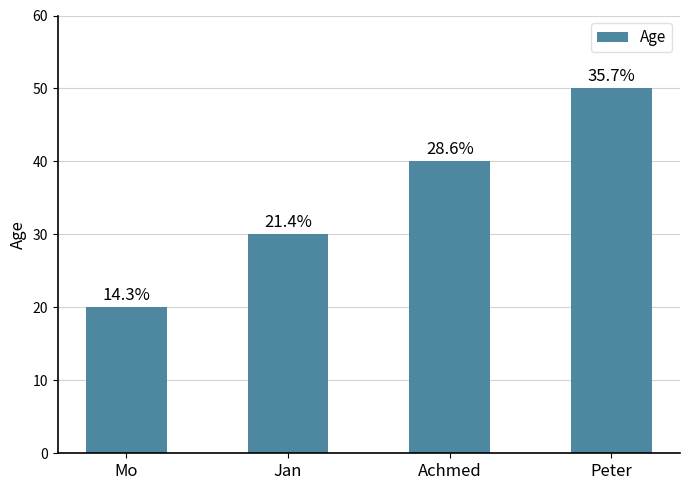

What is the sum of all values?

140